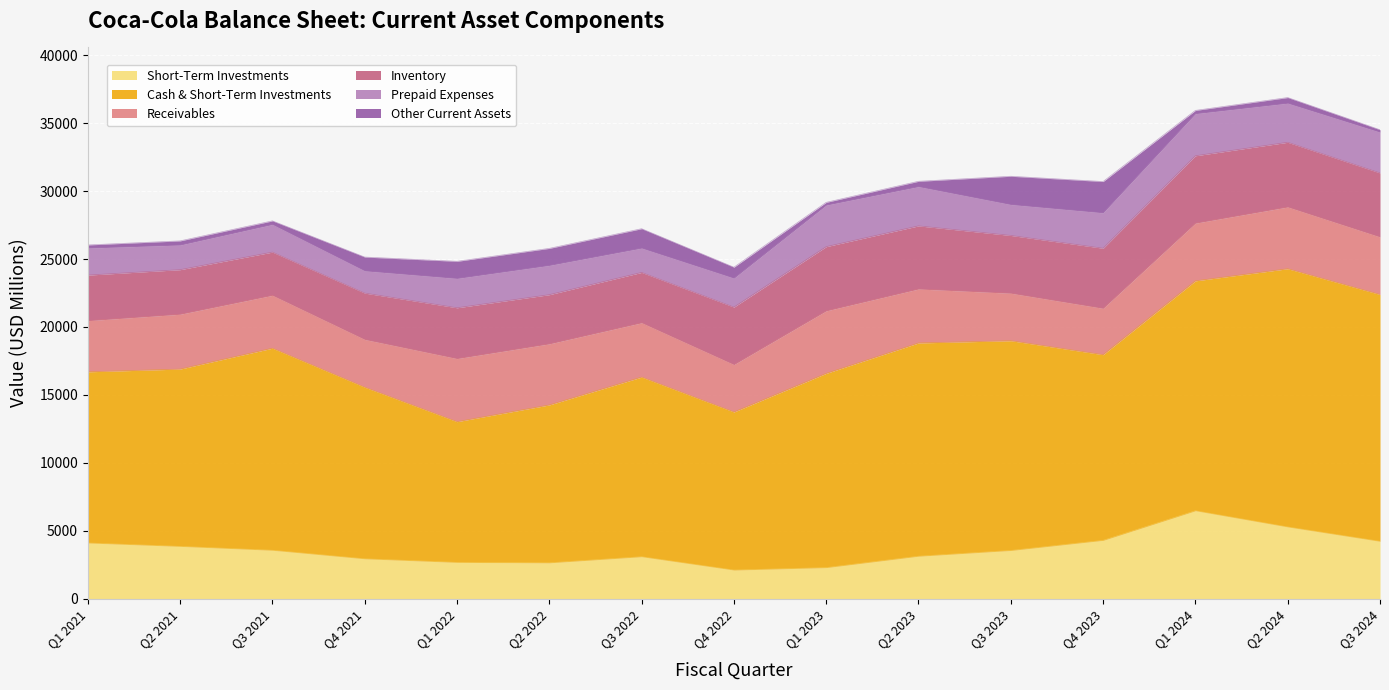

What is the highest value of the Other Current Assets series?

2303